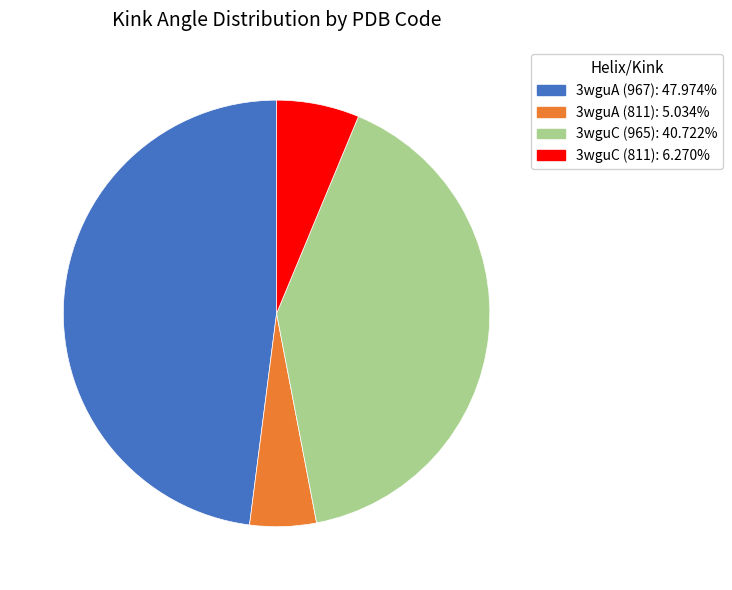

True or false: 3wguC (811) accounts for 6% of the total.

True